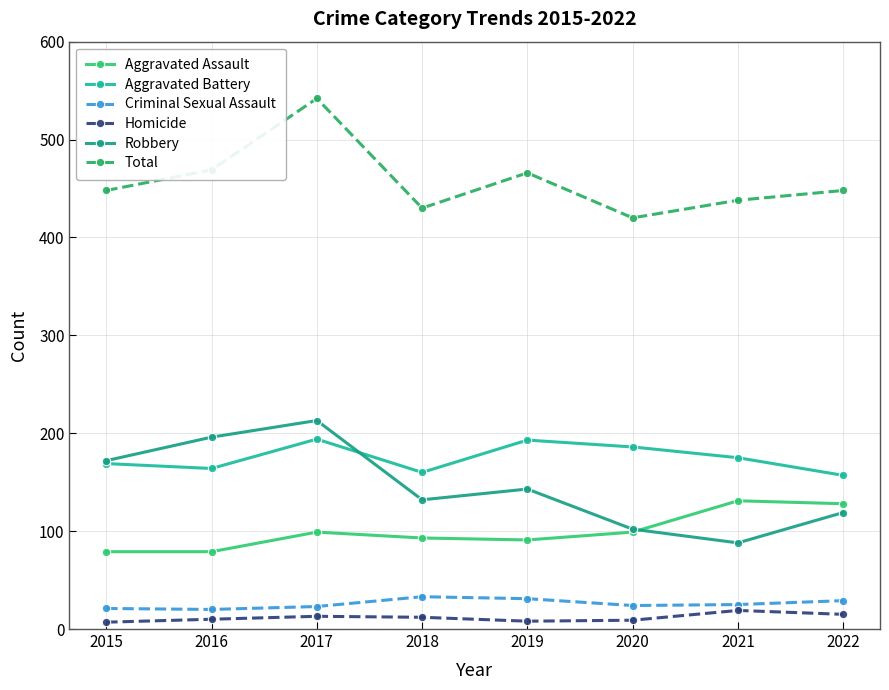

True or false: Aggravated Battery and Total intersect in this chart.

False